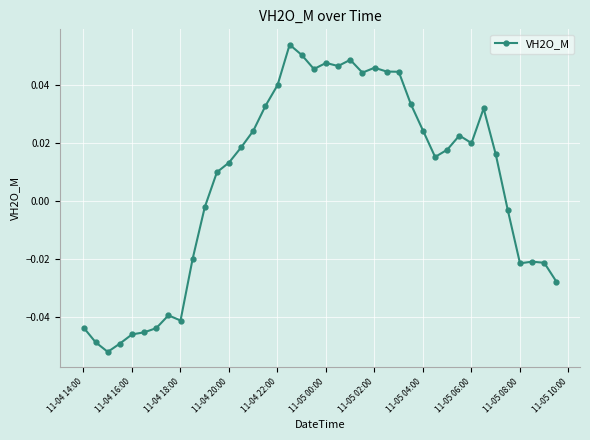

True or false: the data has more than 2 interior local peaks.

True